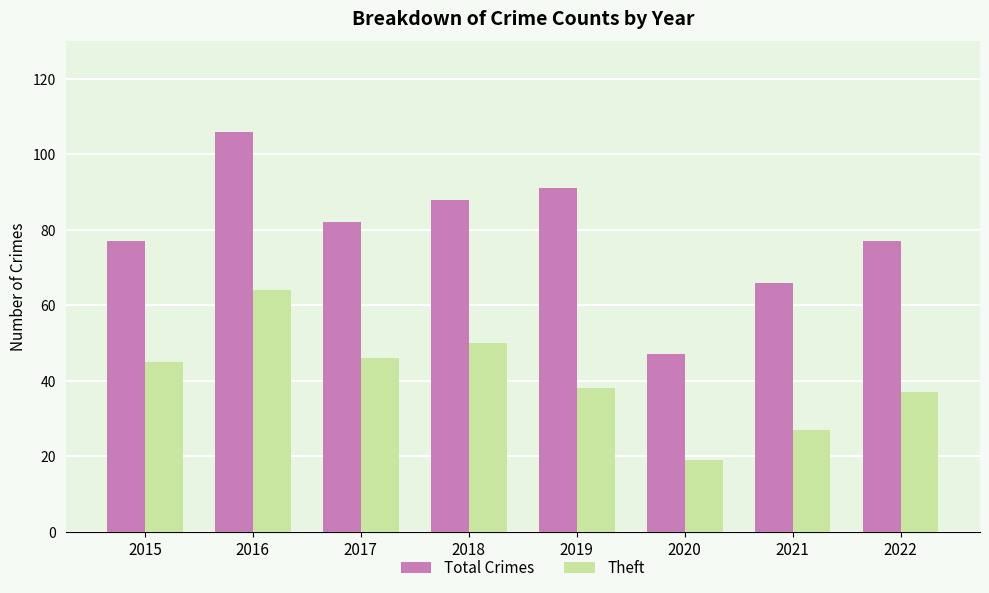

Which series has the largest total across all categories?

Total Crimes